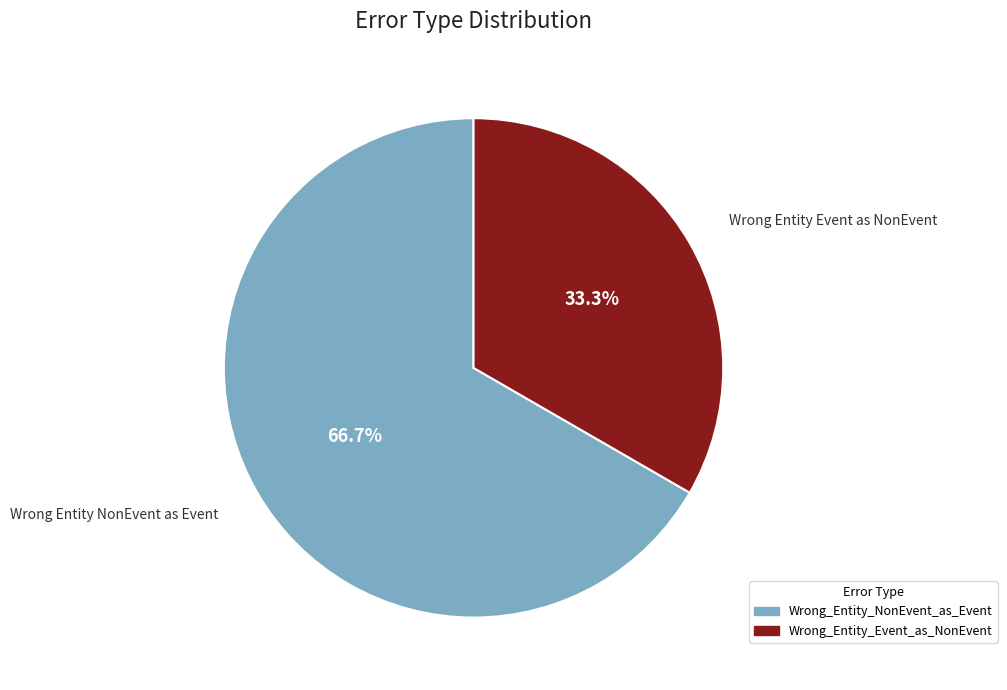

Between Wrong_Entity_Event_as_NonEvent and Wrong_Entity_NonEvent_as_Event, which is larger?

Wrong_Entity_NonEvent_as_Event